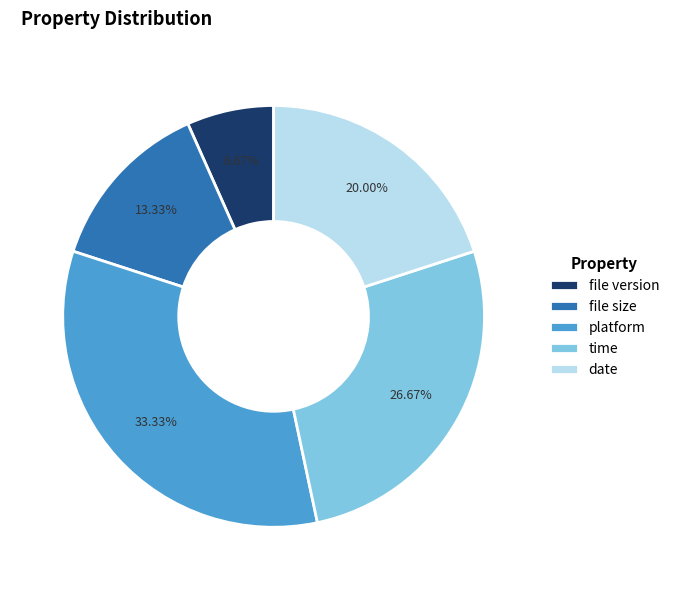

What is the largest slice in the pie chart?

platform